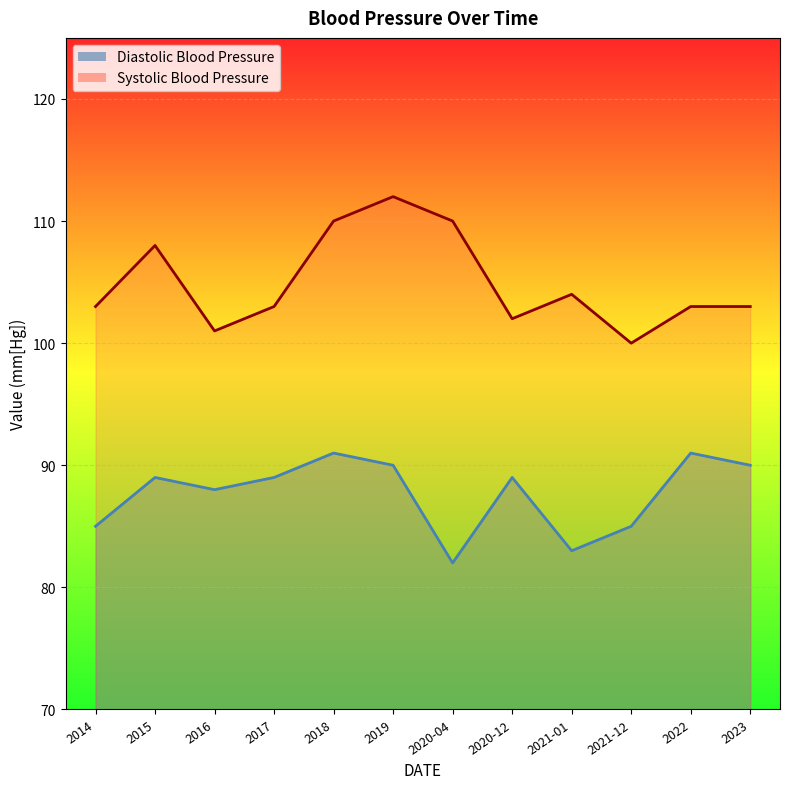

Is it true that Systolic Blood Pressure equals 25 at 2021-01?

False